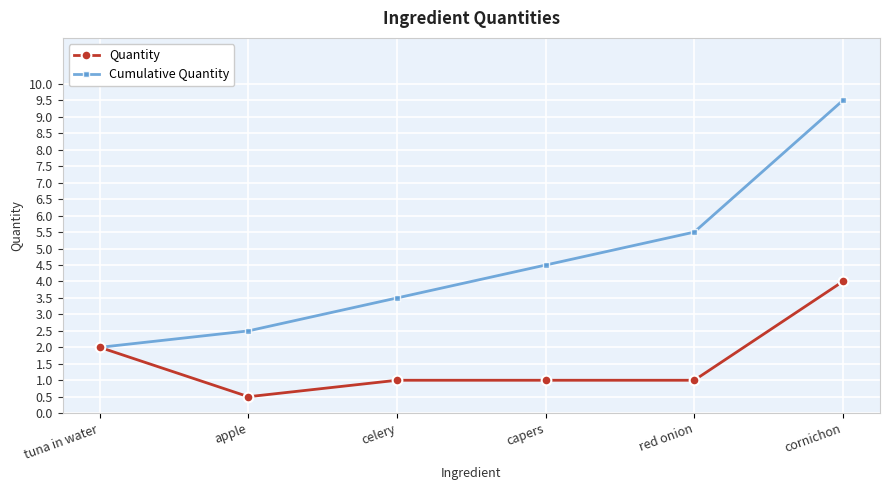

True or false: Cumulative Quantity has a value of 3.0 at capers.

False